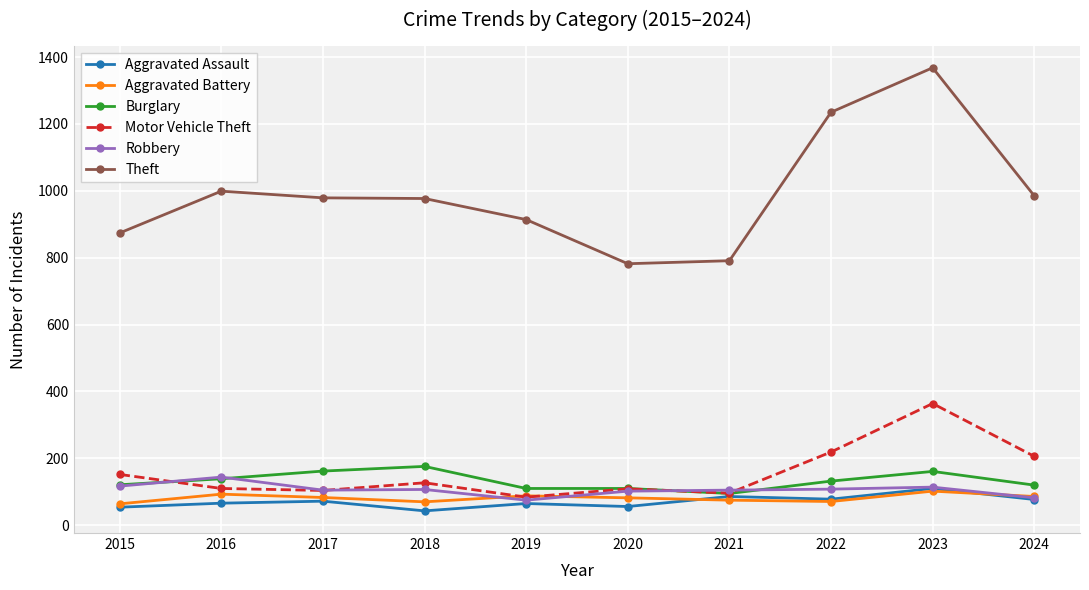

What is the average value of the Robbery series?

106